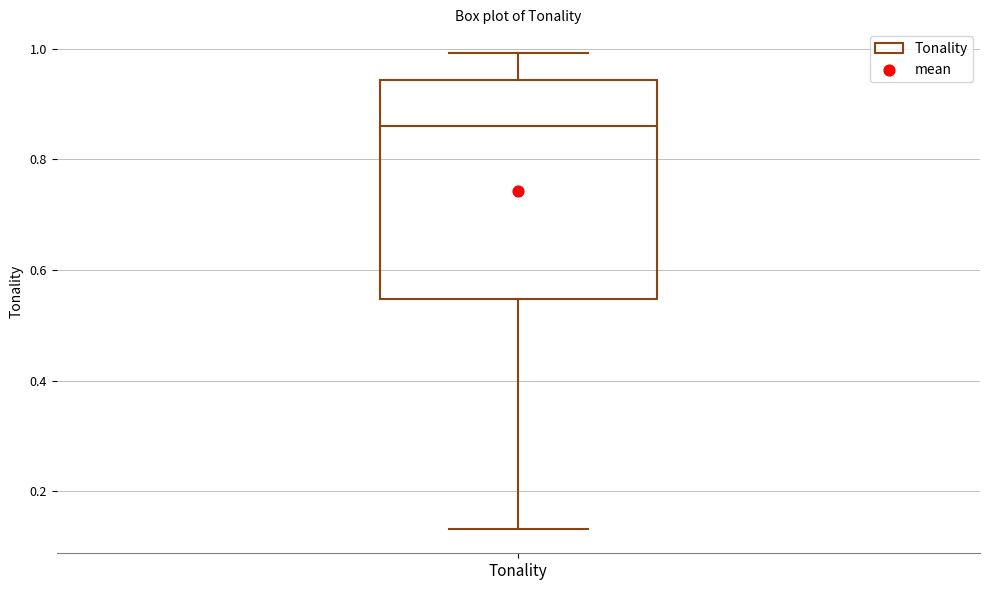

Transcribe this box plot: give where the median line is, the range the box spans, and where the two whiskers end, as read against the y-axis. The values are not printed on the chart, so give them approximately, as read against the axis.

median 0.86, box 0.54 to 0.94, whiskers 0.14 to 1.00